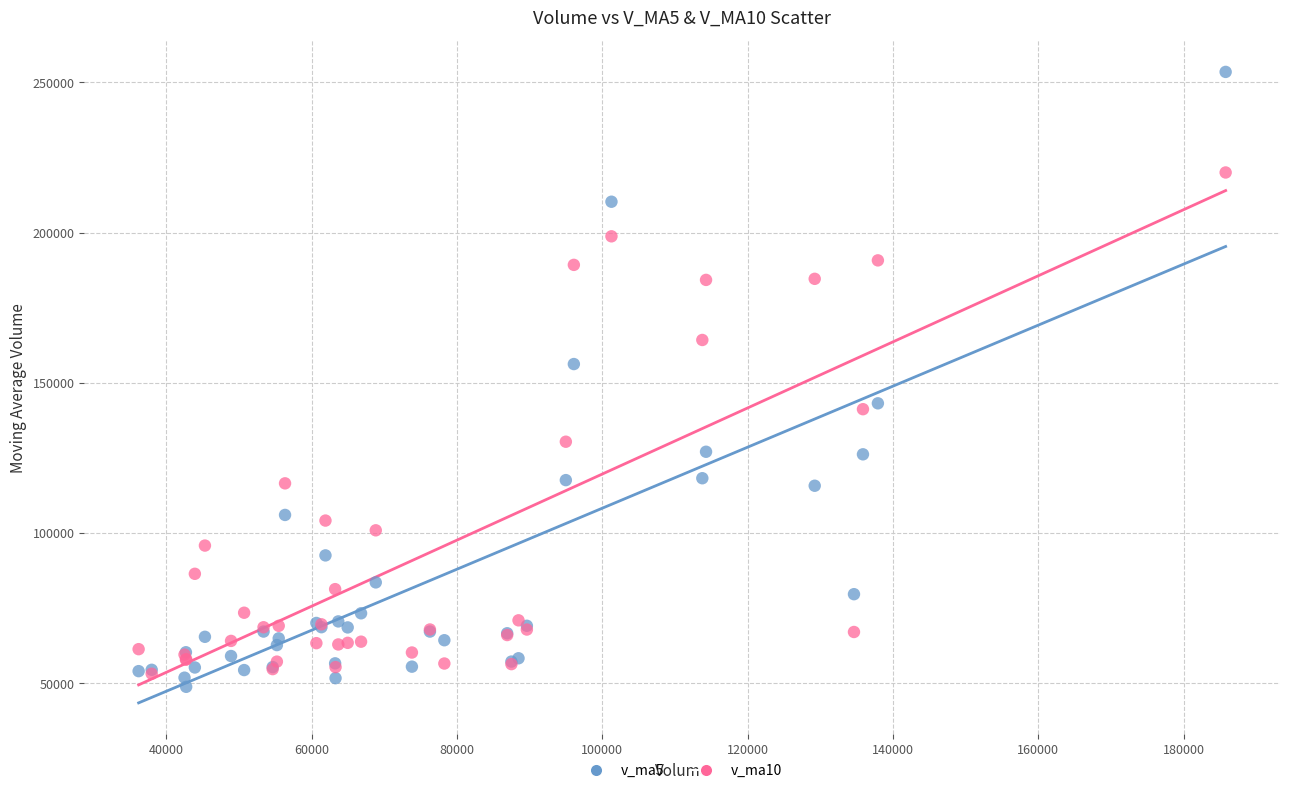

Across all series, what Y value is closest to 151173?

156268.8